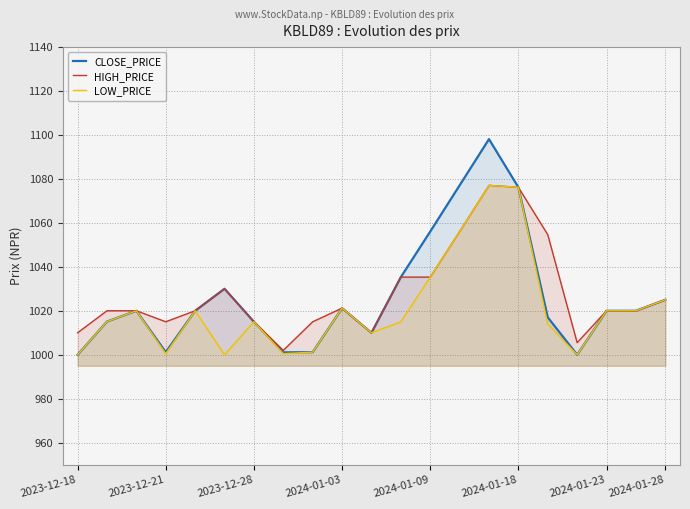

Does the chart have visible grid lines?

Yes